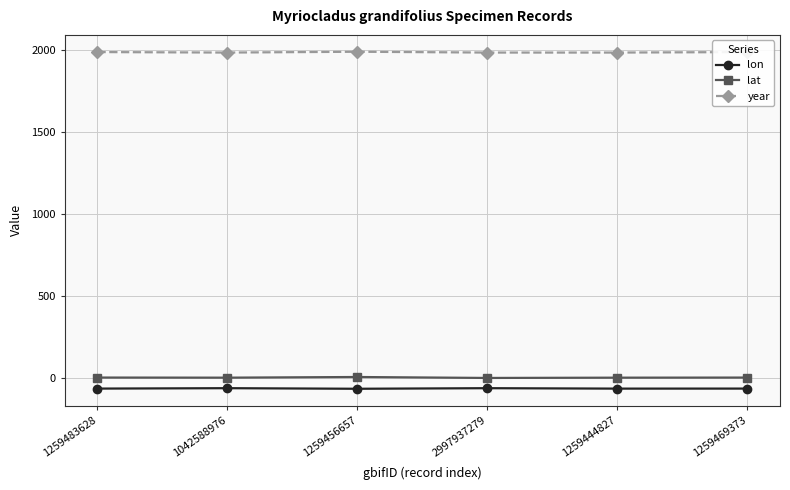

Which series has the largest total across all categories?

year